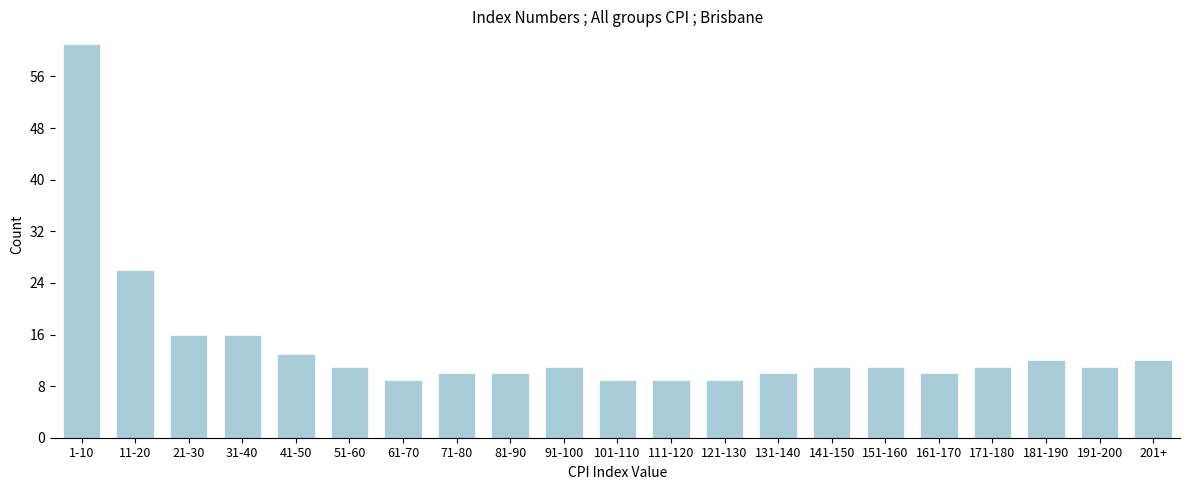

Reading right to left, transcribe all the data shown in this chart.

12	11	12	11	10	11	11	10	9	9	9	11	10	10	9	11	13	16	16	26	61